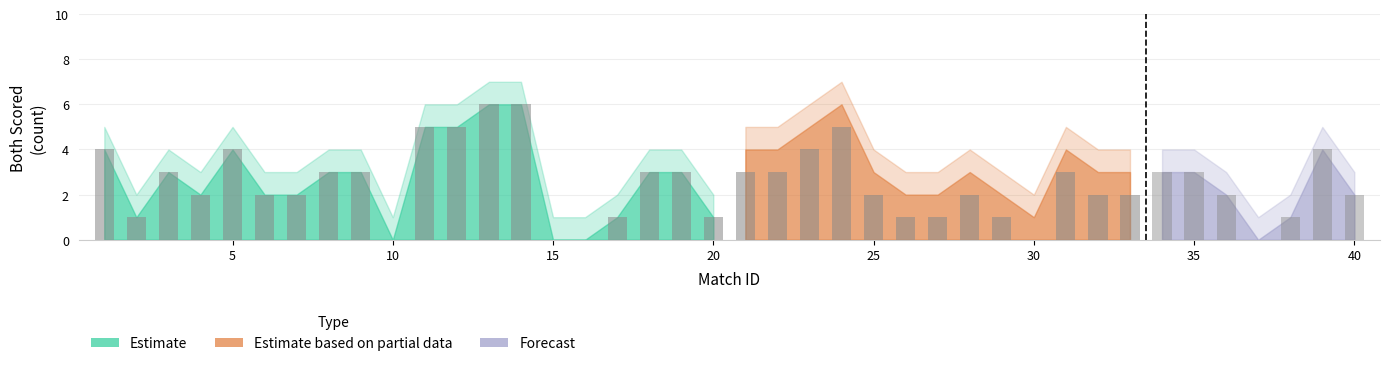

At how many categories does at least one series exceed 5?

6